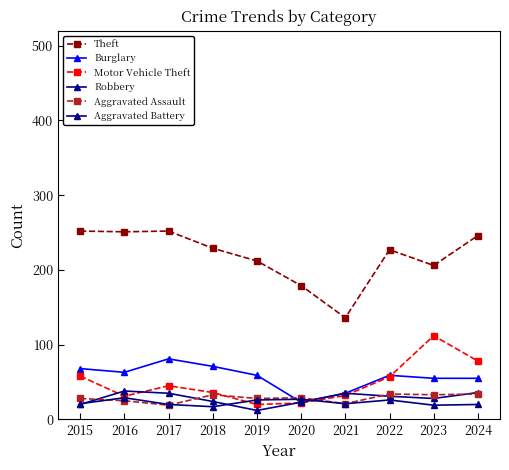

How many series are shown in this chart?

6